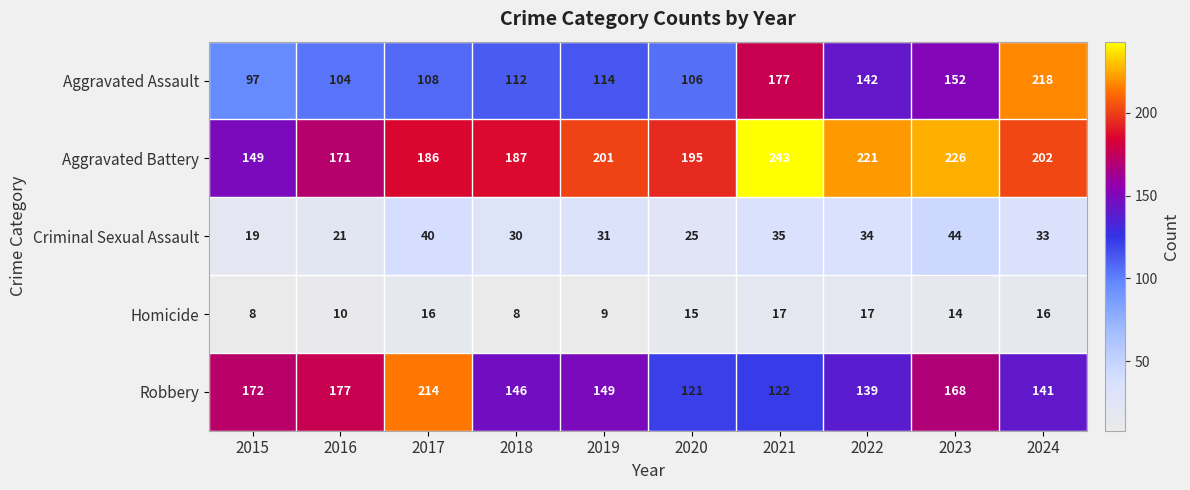

Count the number of data series in this chart.

5